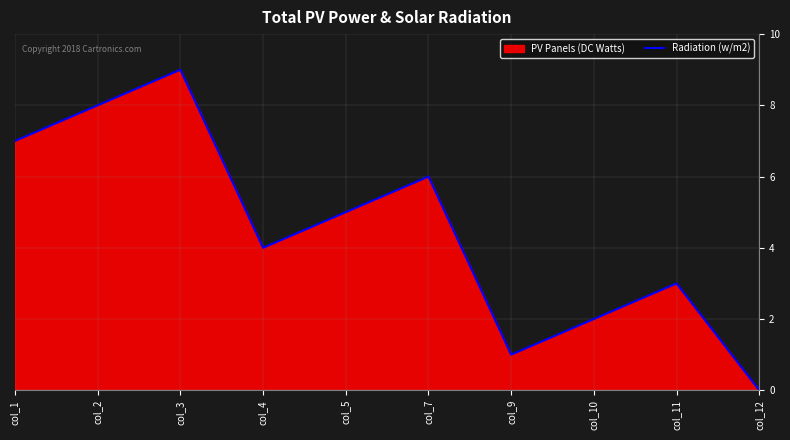

Reading left to right, extract all data points from this chart.

7	8	9	4	5	6	1	2	3	0